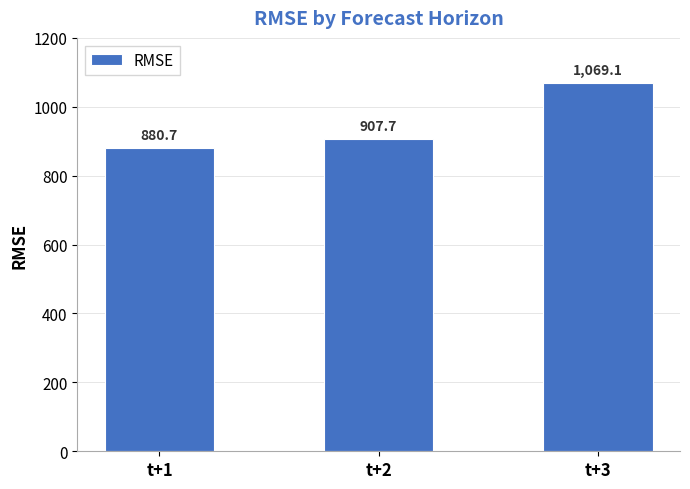

Where is the data nearest to the value 974?

t+2